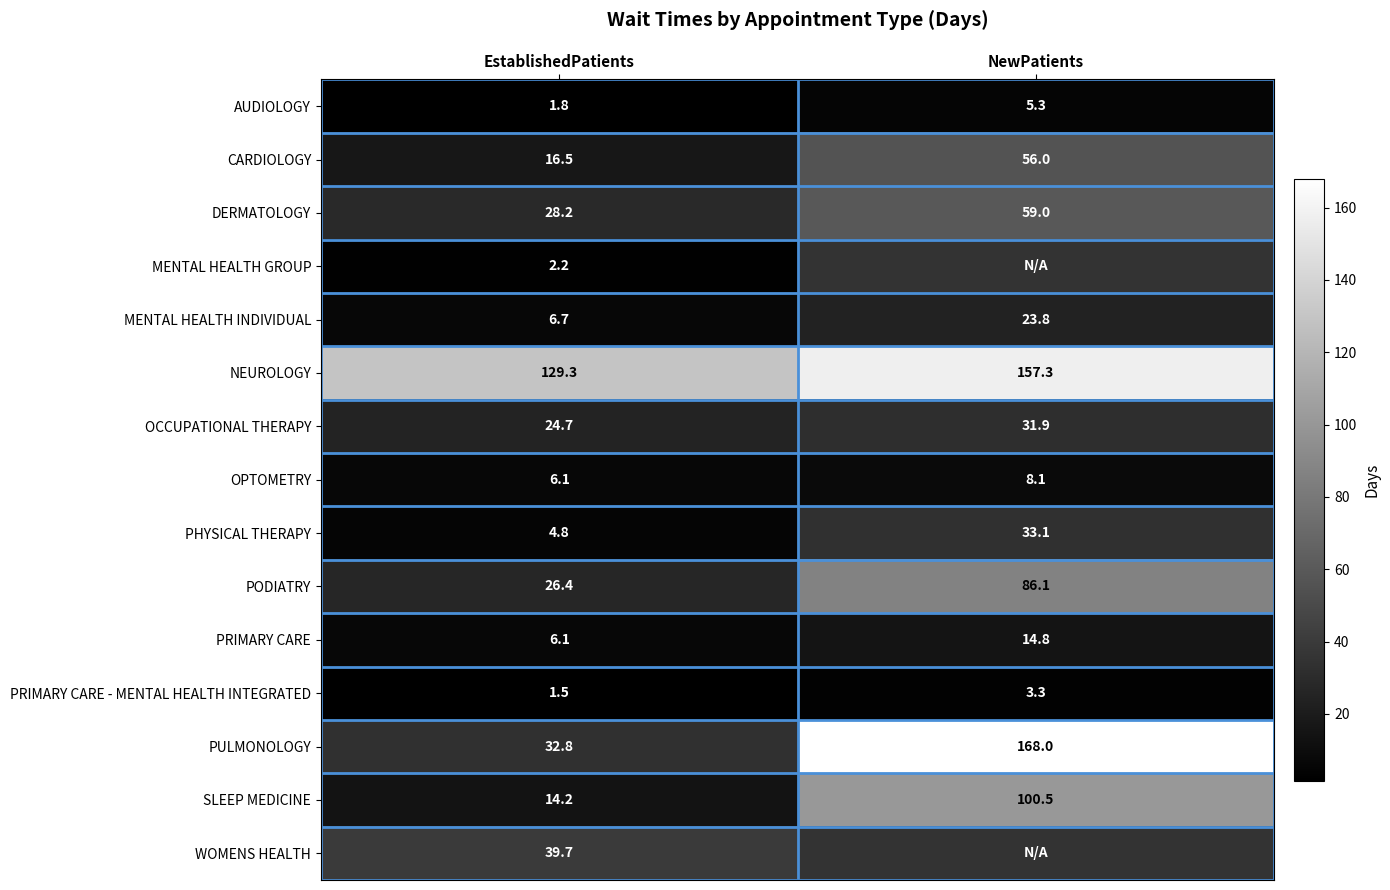

What is the lowest value of the OCCUPATIONAL THERAPY series?

24.7